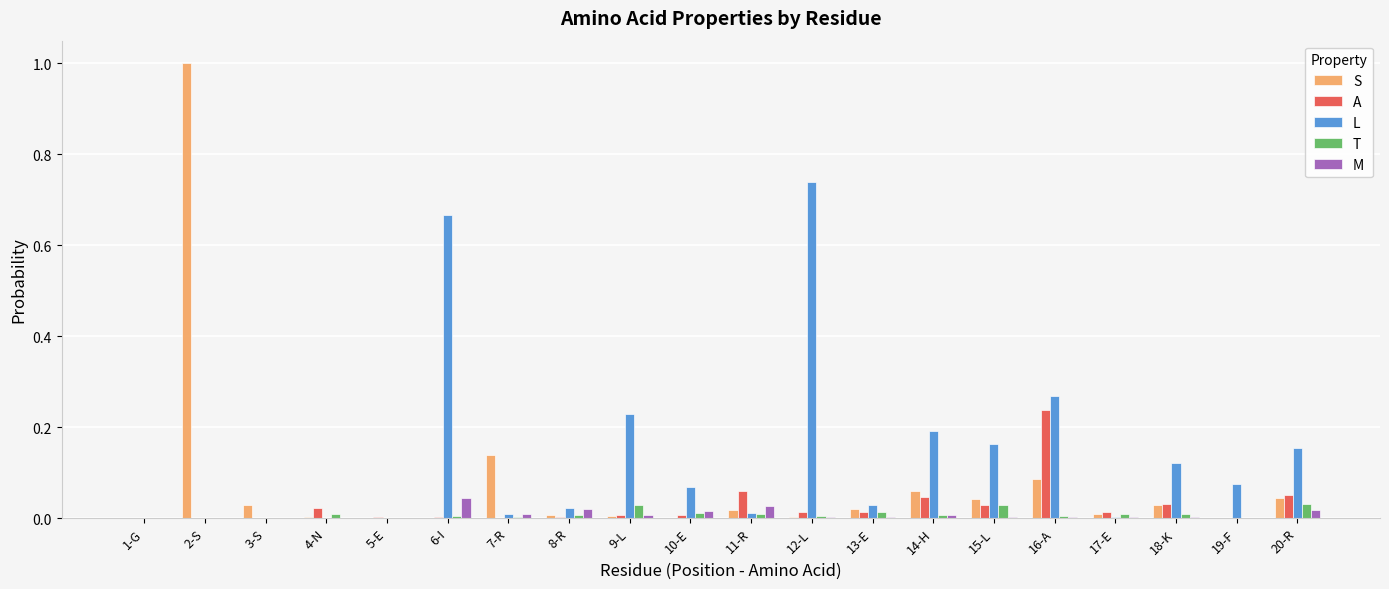

How many categories are shown in the chart?

20